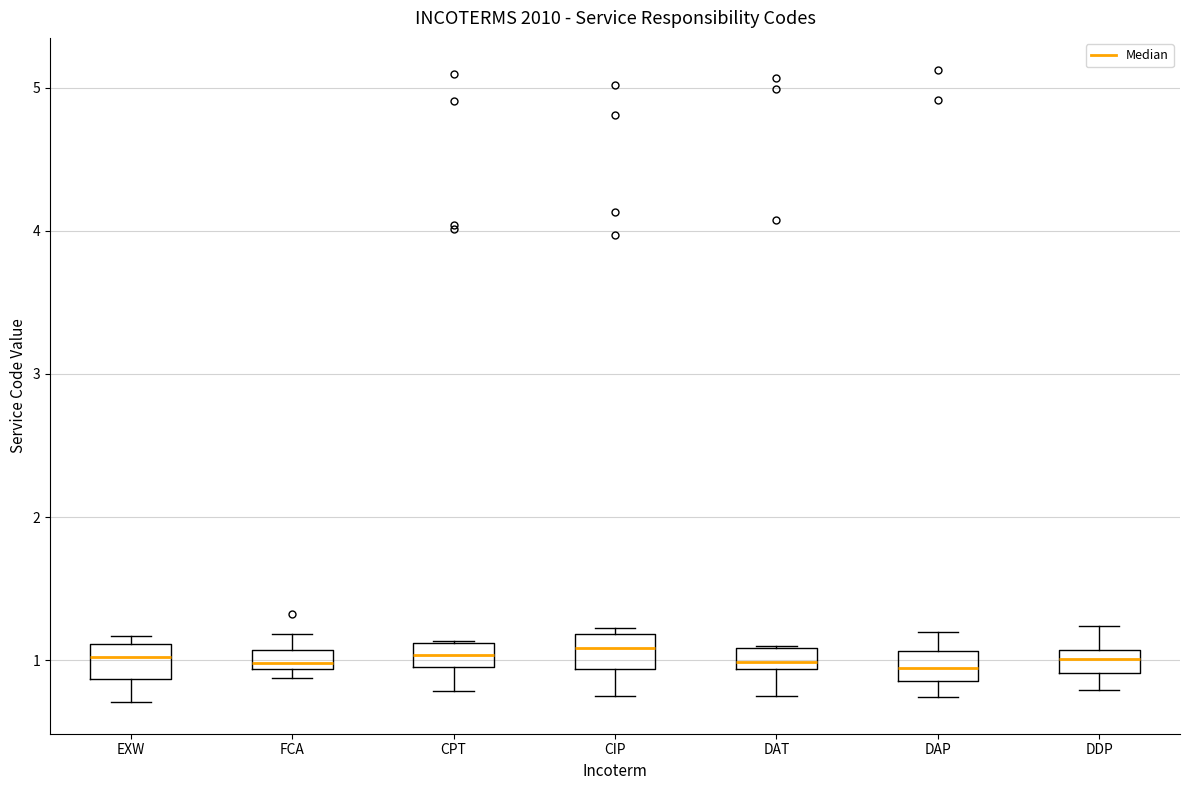

Where is the upper edge of the box for DDP on the y-axis? The values are not printed on the chart, so give them approximately, as read against the axis.

1.1